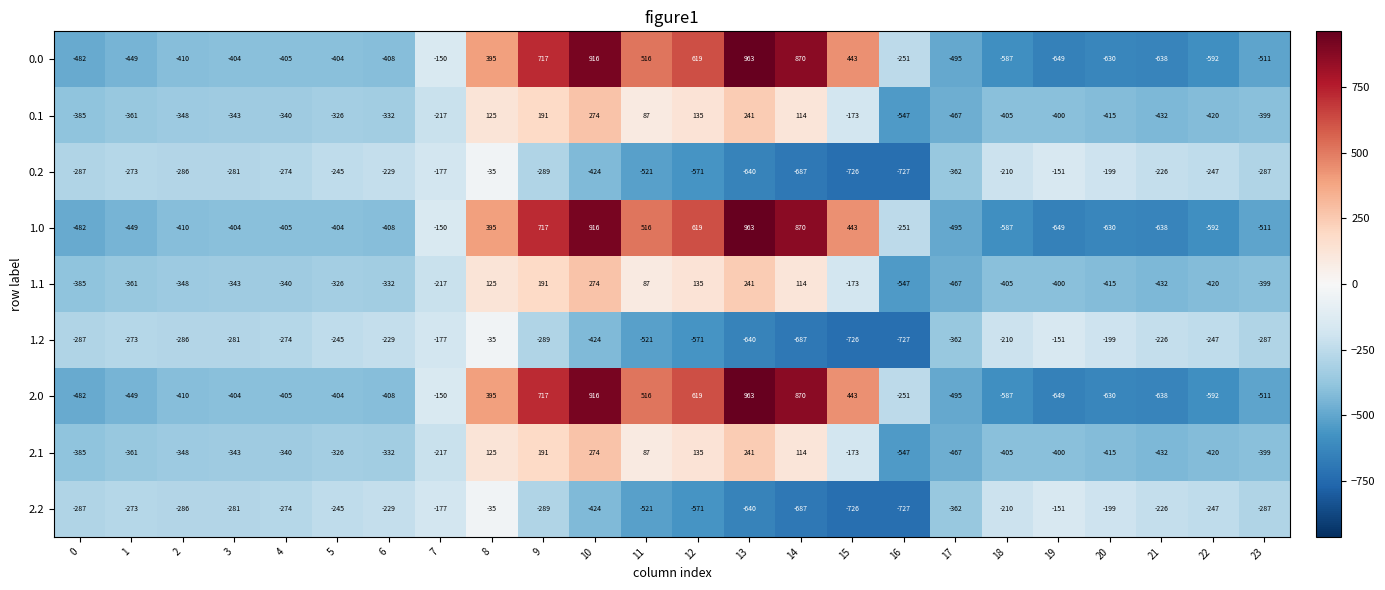

Is it true that 2.1 equals -119 at 21?

False